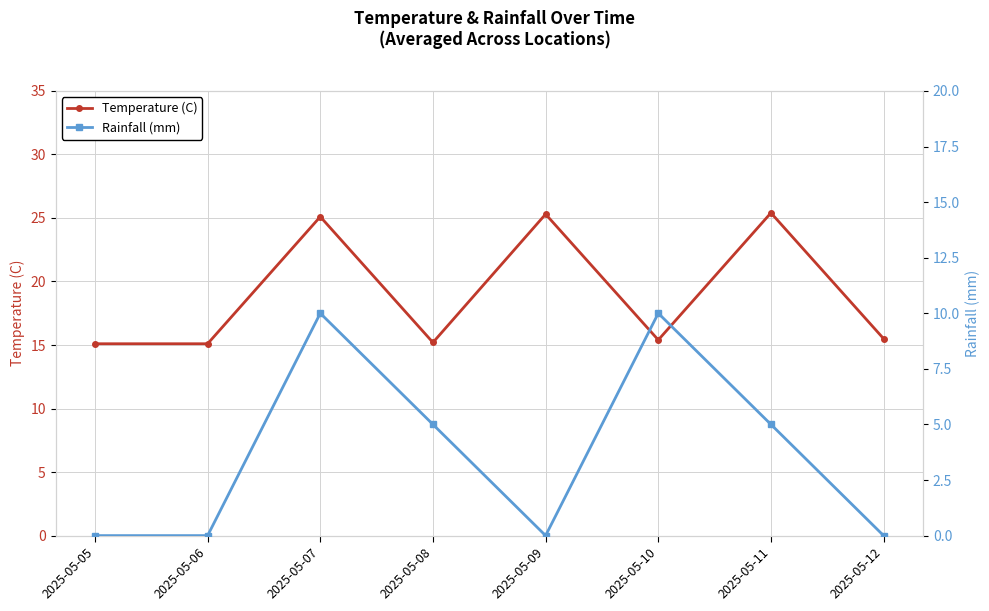

True or false: Temperature (C) and Rainfall (mm) cross at least once.

False